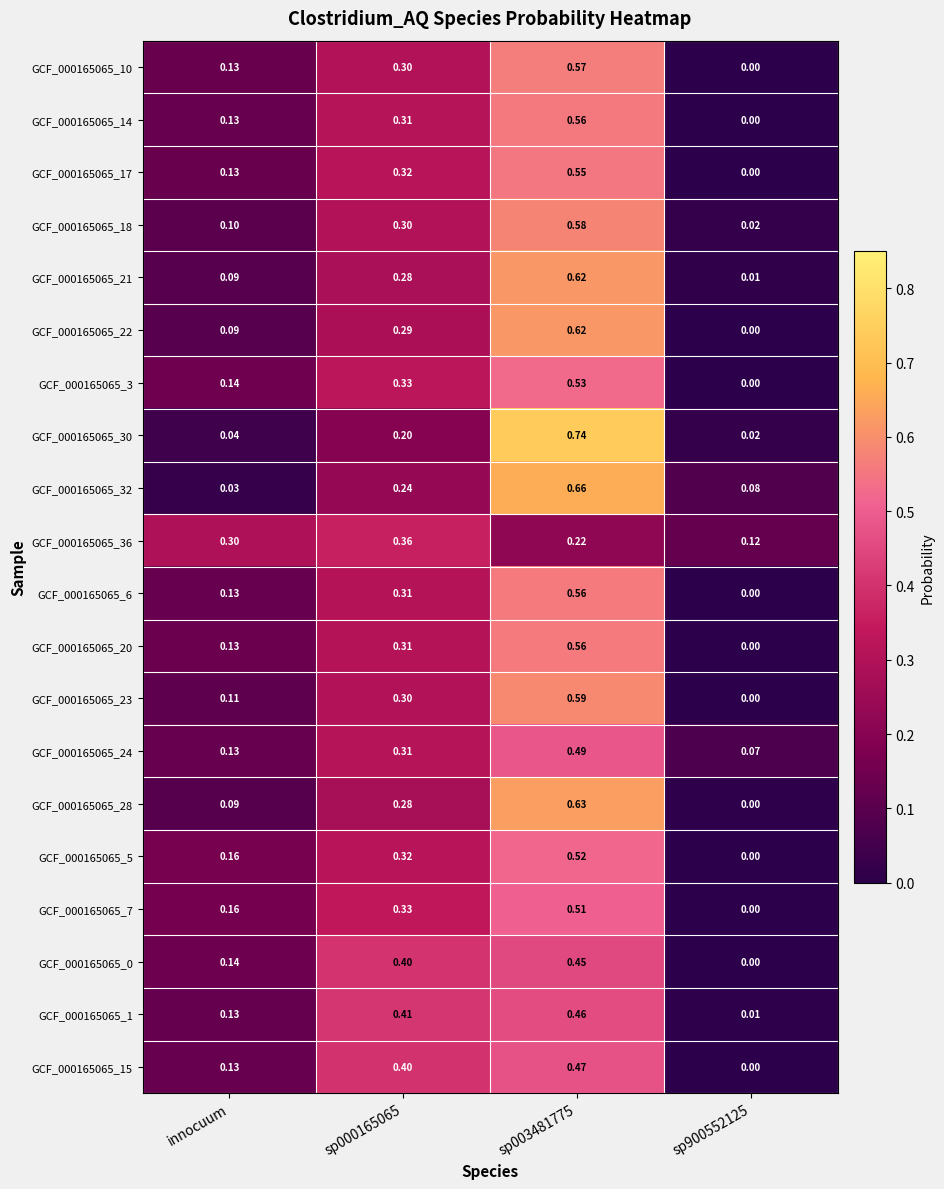

How many distinct data groups are displayed?

20